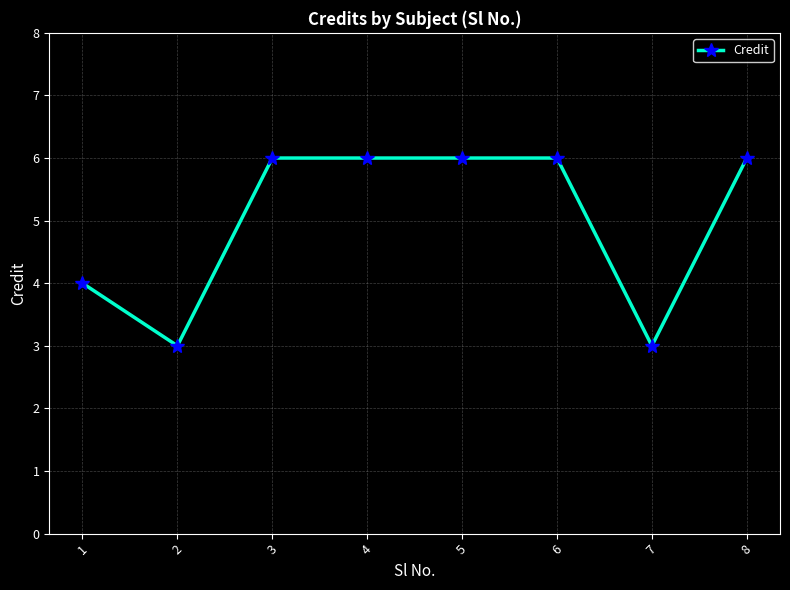

How many categories are shown in the chart?

8